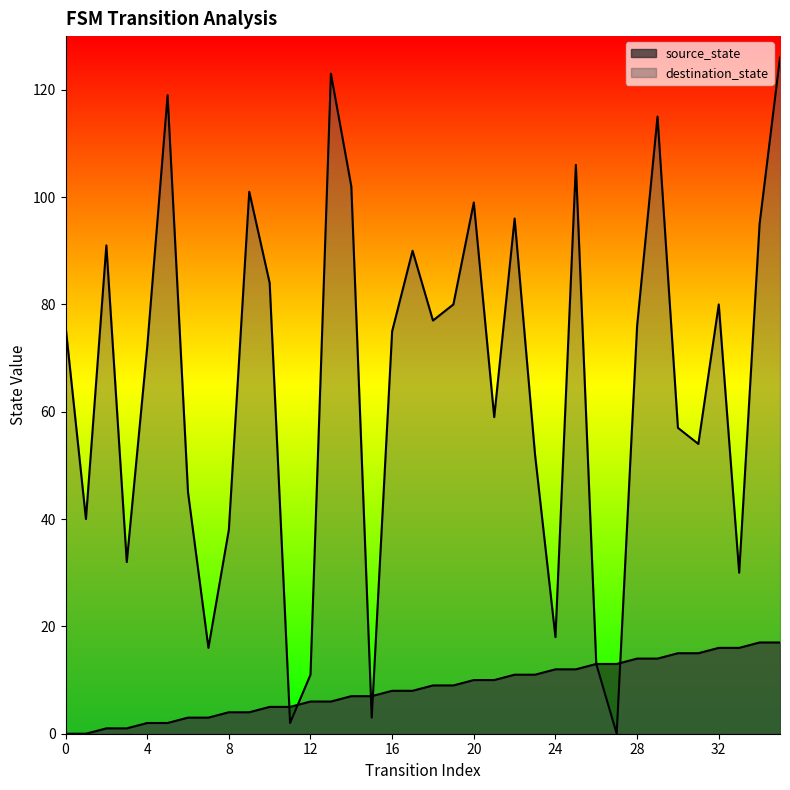

Is it true that source_state equals 2 at 4?

True